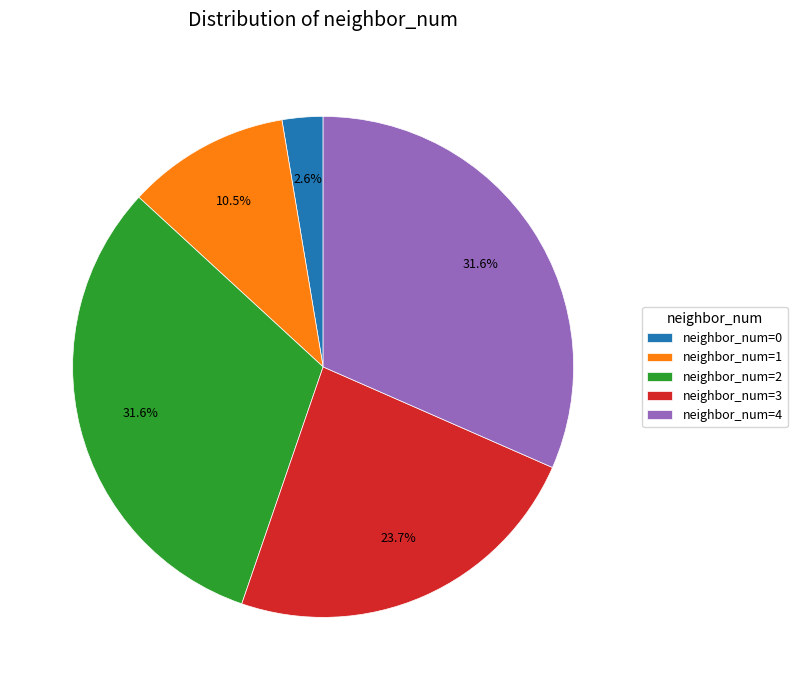

Combined, do neighbor_num=2 and neighbor_num=3 account for over 50%?

Yes